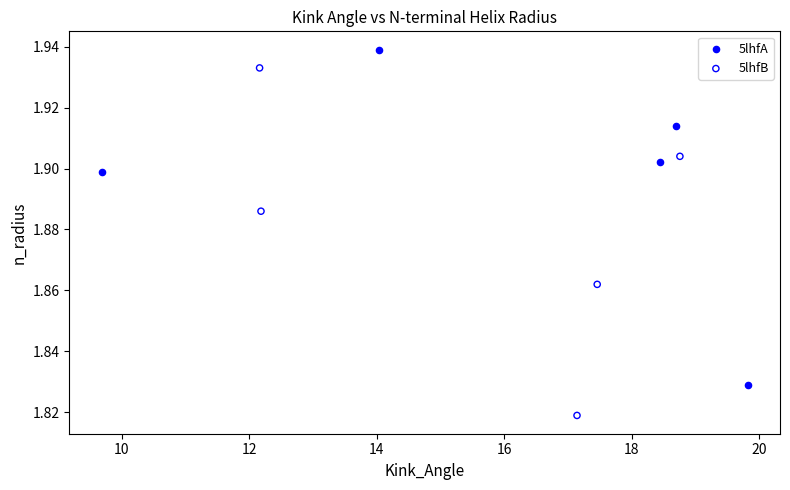

Which series contains the highest Y value?

5lhfA